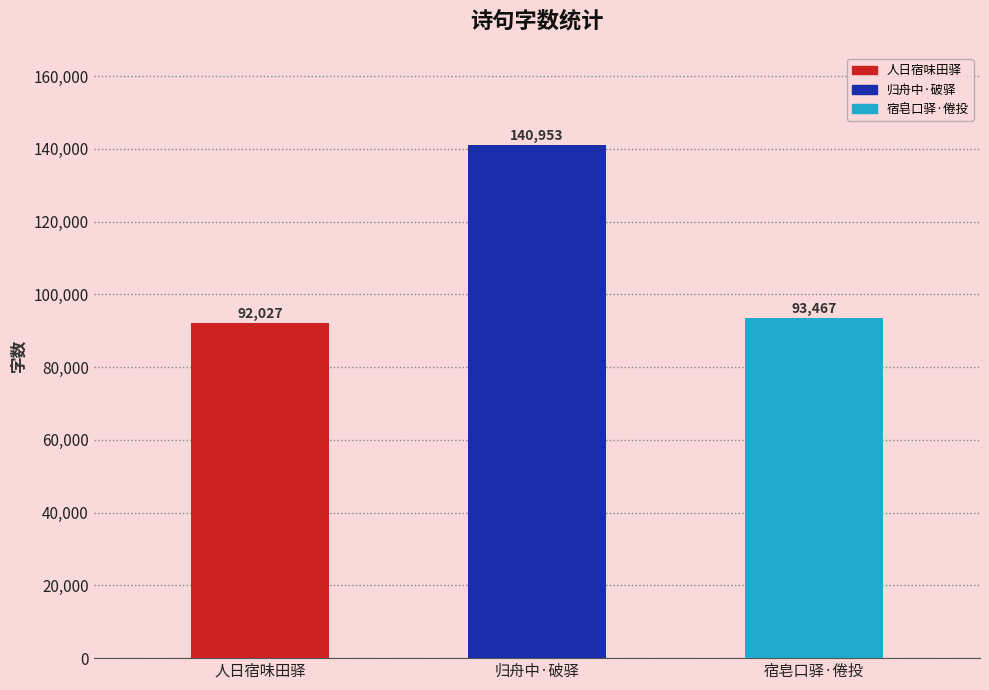

What is the greatest value displayed?

140953